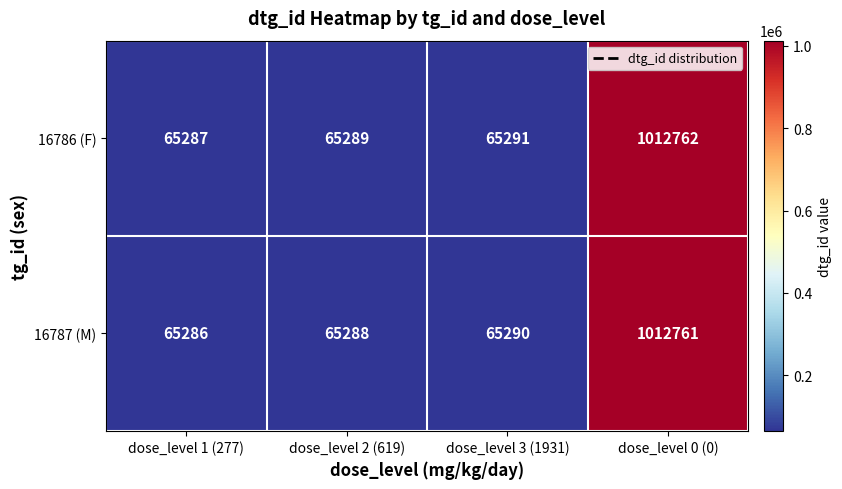

What is the difference between the 16787 (M) values at dose_level 1 (277) and dose_level 0 (0)?

947475